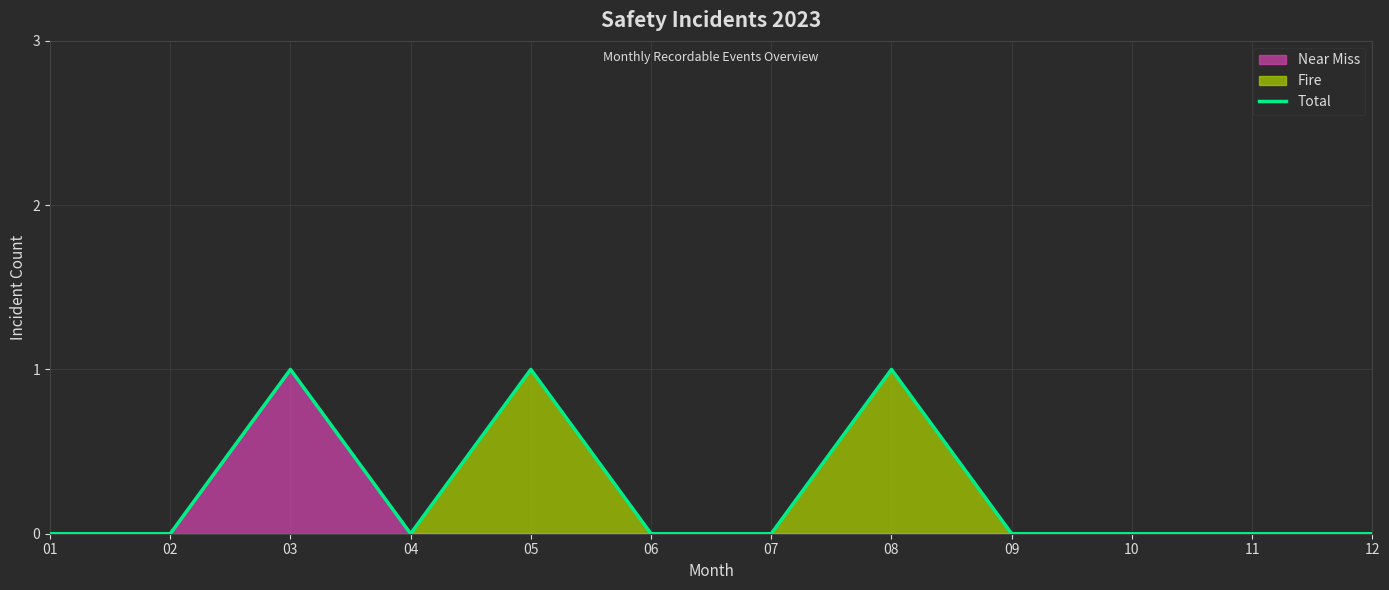

How many interior local valleys (lower than both neighbors) does the data have?

1